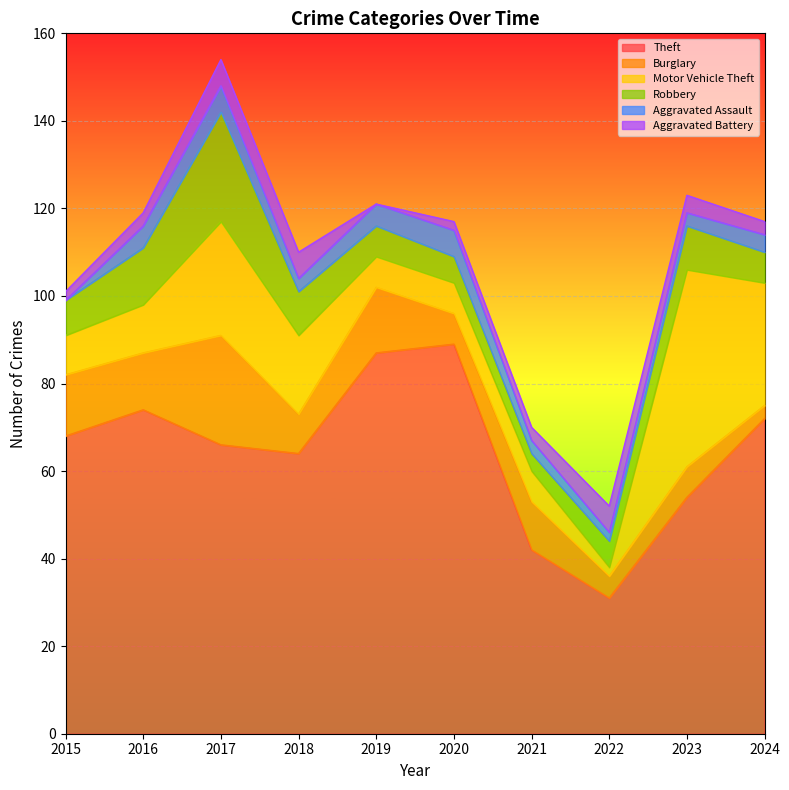

Where does the Aggravated Battery series first go above 3?

2017